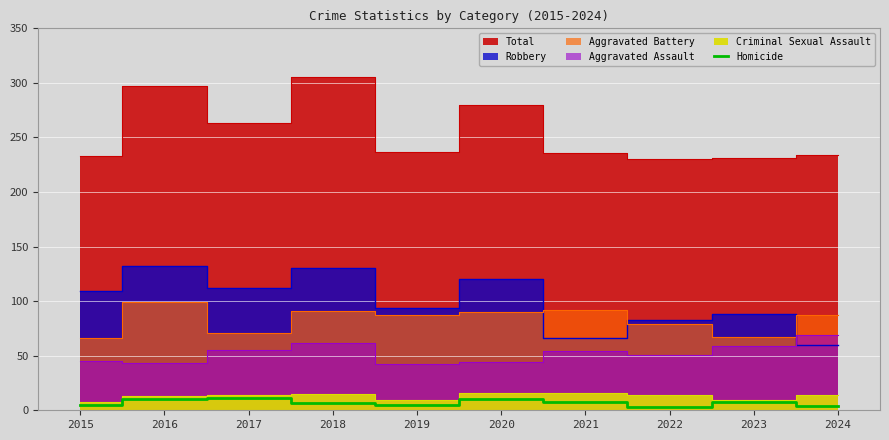

True or false: Homicide has a value of 5 at 2019.

True